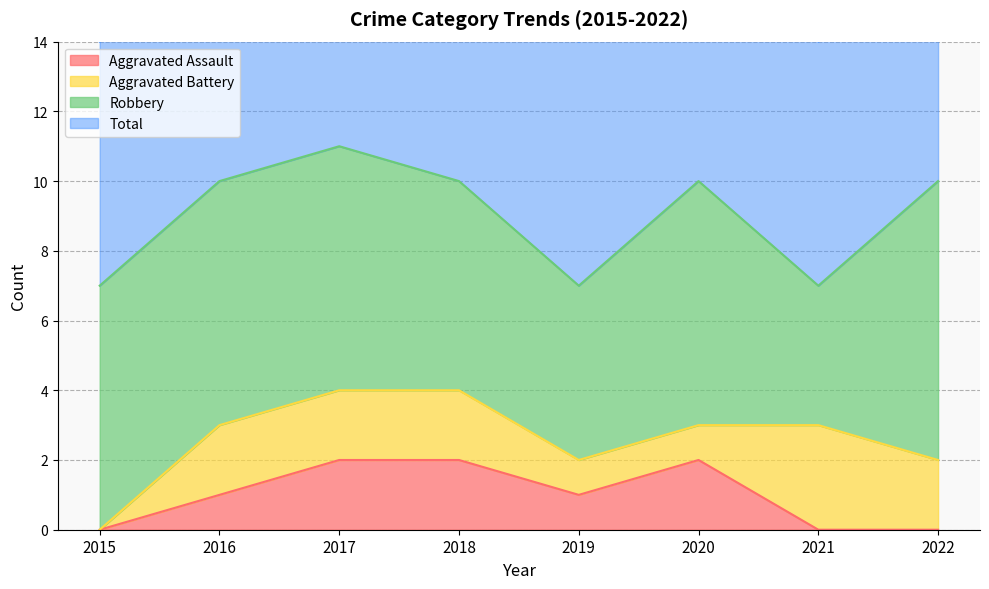

True or false: Total and Aggravated Assault intersect in this chart.

False